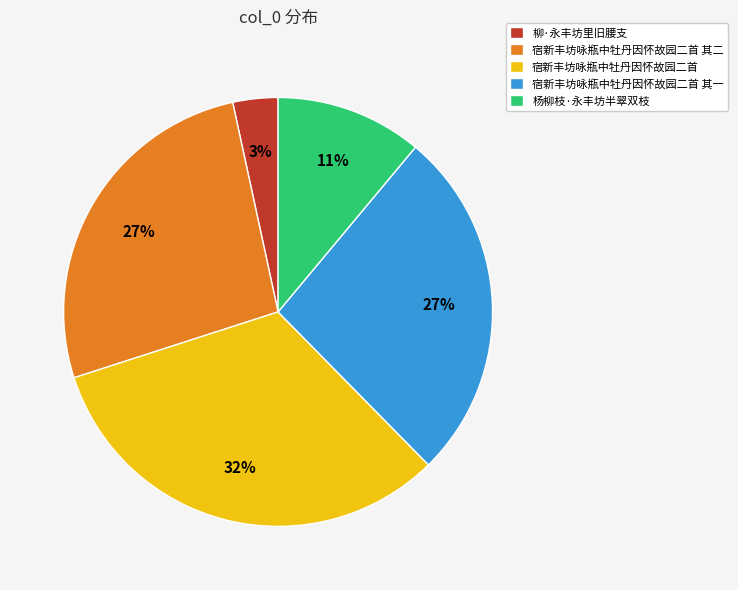

To the nearest percent, what is the difference between the largest and smallest slice percentages?

29%